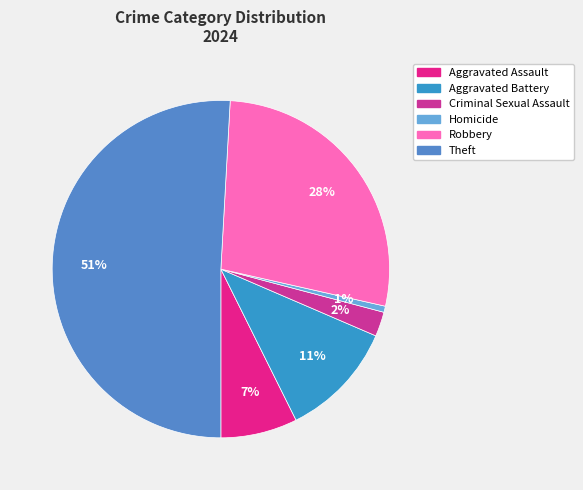

The Aggravated Battery slice represents 17% of the pie. True or false?

False